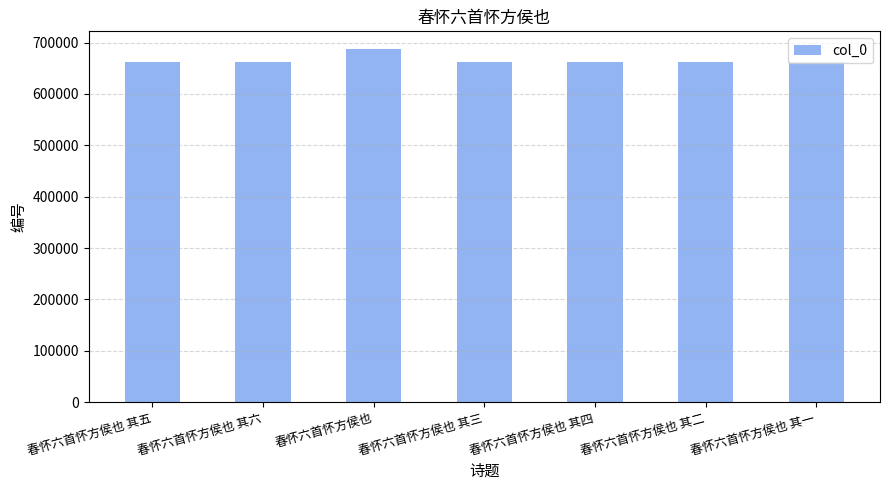

Approximately how many times larger is the value at 春怀六首怀方侯也 compared to 春怀六首怀方侯也 其六?

1.0